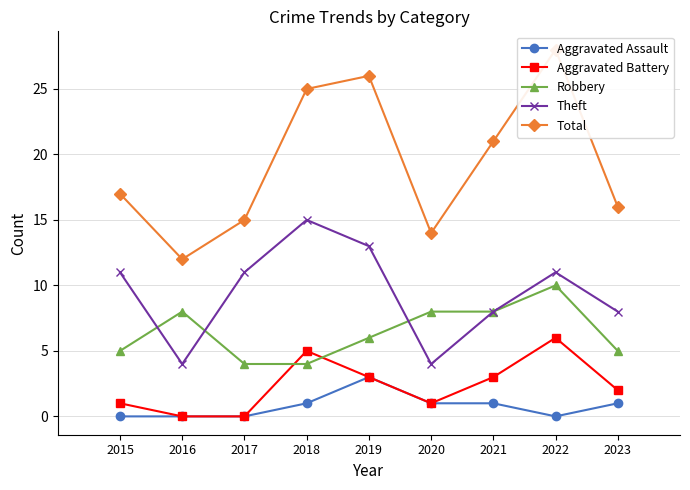

The Theft series shows 13 at 2019. True or false?

True